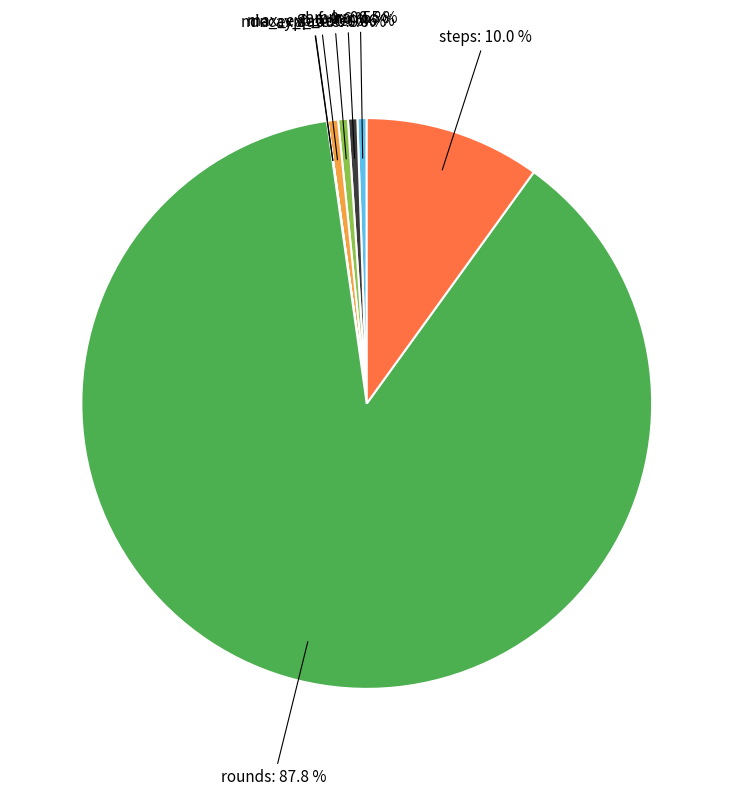

Which slice is the largest?

rounds